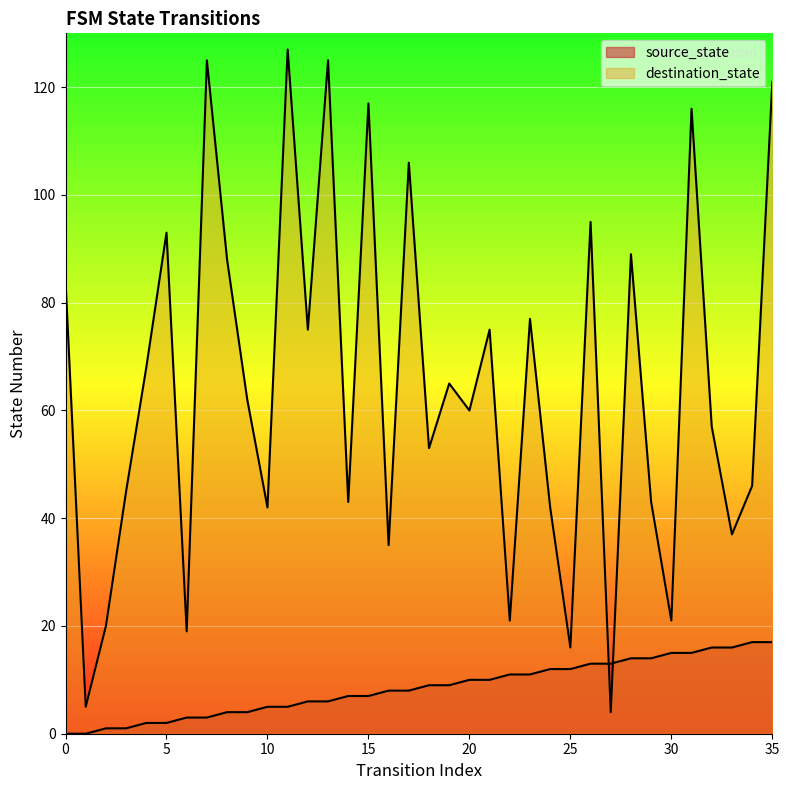

What are all the series names shown in the legend?

source_state, destination_state